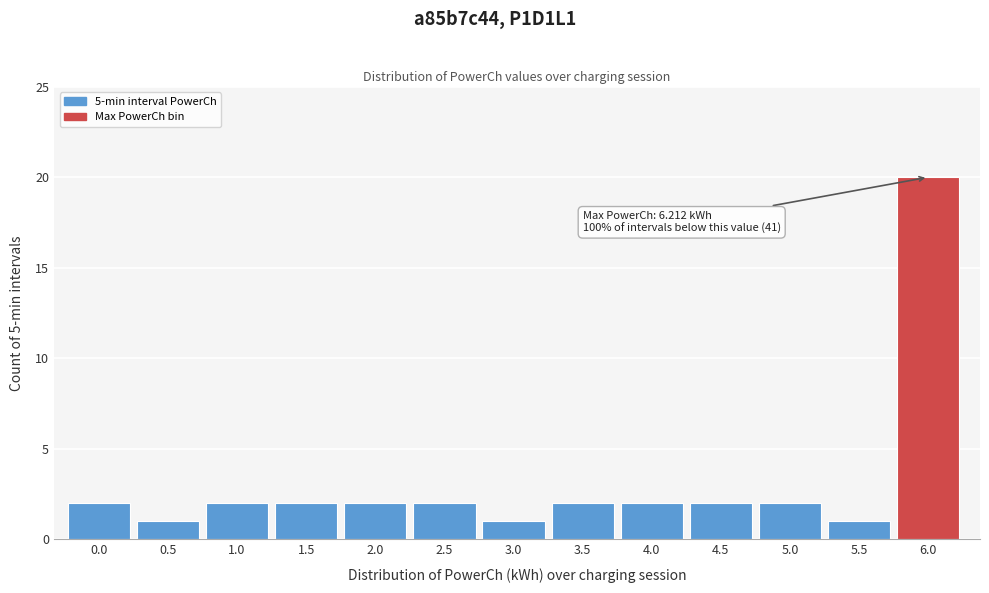

Reading left to right, extract all data points from this chart.

2	1	2	2	2	2	1	2	2	2	2	1	20